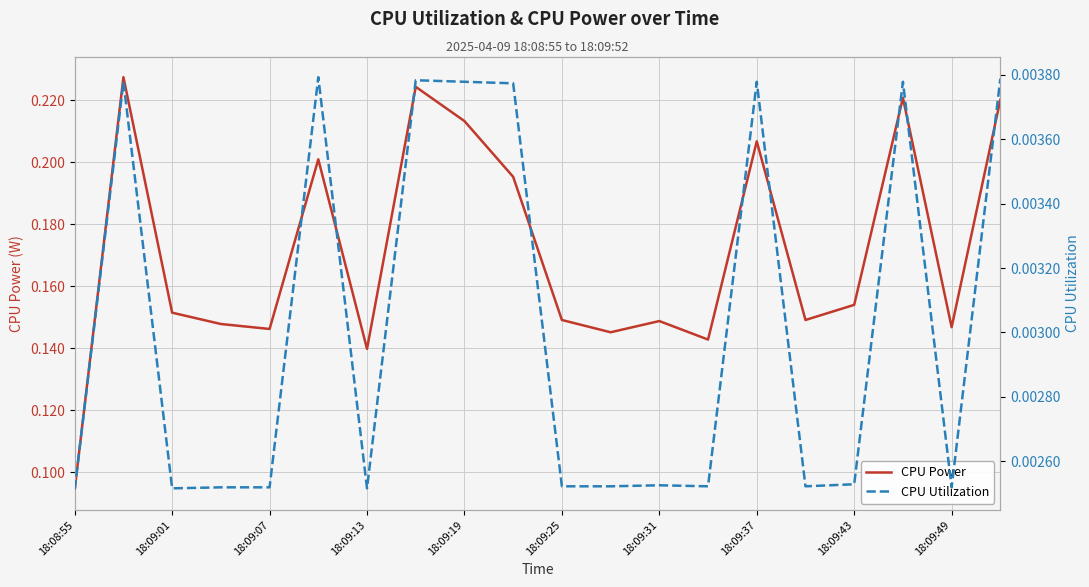

At which label is CPU Power closest to 0?

18:08:55